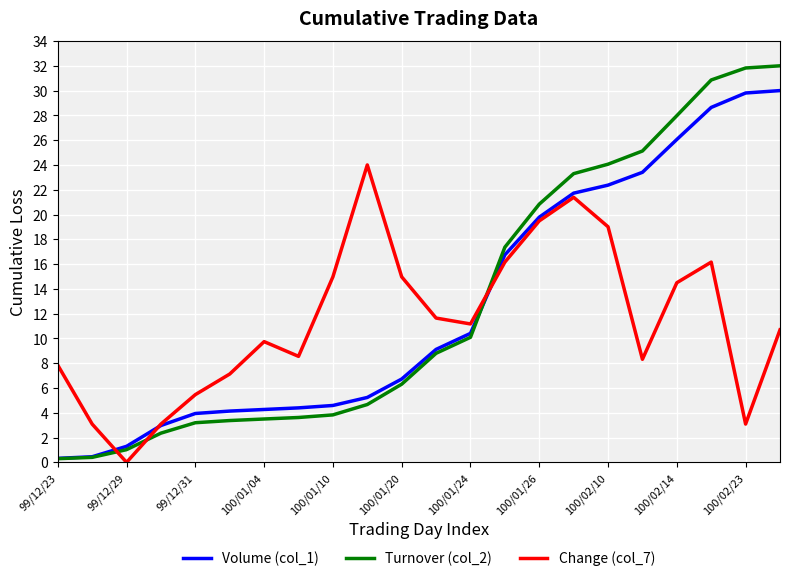

Rank the series by their maximum value, from lowest to highest.

Change (col_7), Volume (col_1), Turnover (col_2)